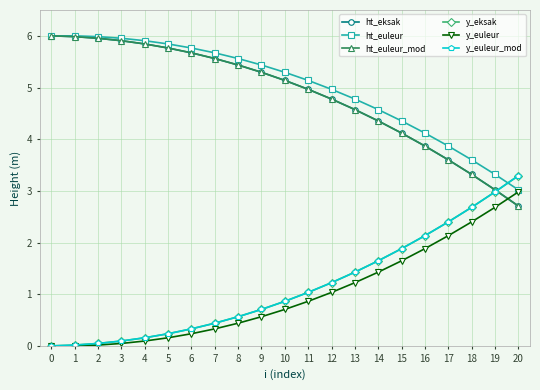

True or false: y_euleur and ht_euleur_mod cross at least once.

True